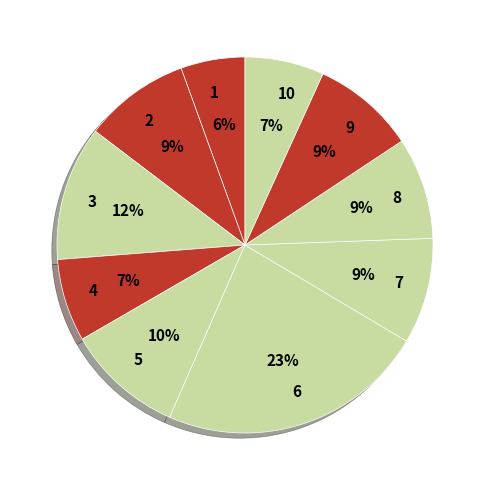

How many segments does this pie chart have?

10